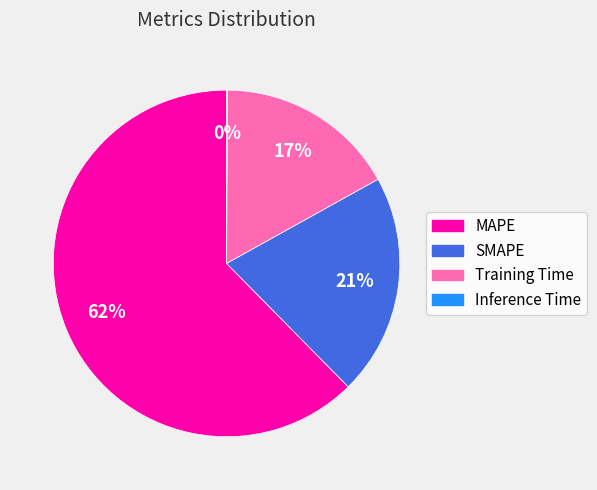

To the nearest percent, what percentage of the pie is SMAPE?

21%